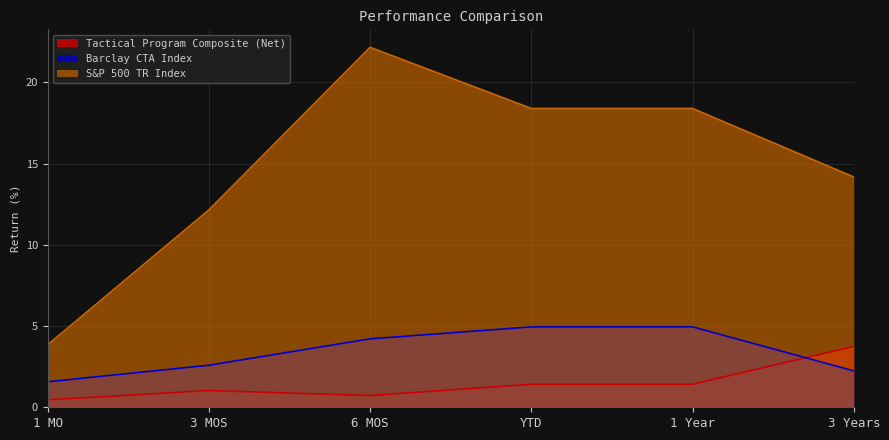

What position from the right is 3 Years?

1